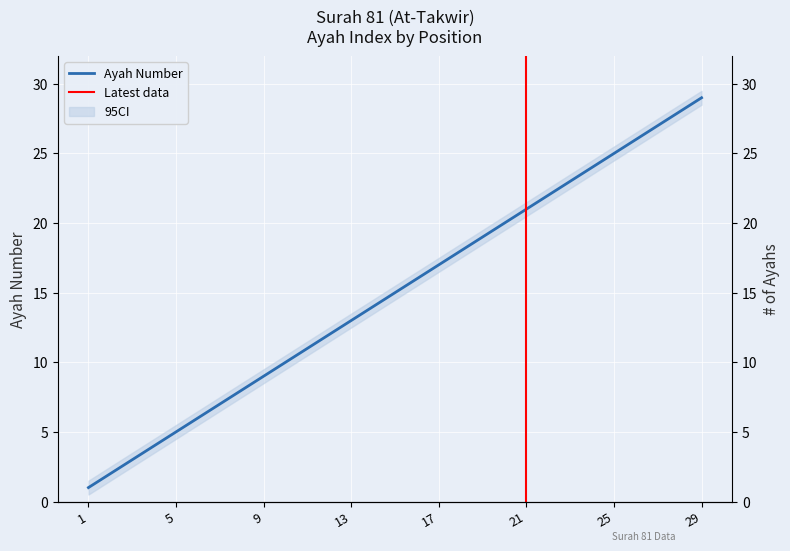

True or false: the data has more than 1 interior local peaks.

False